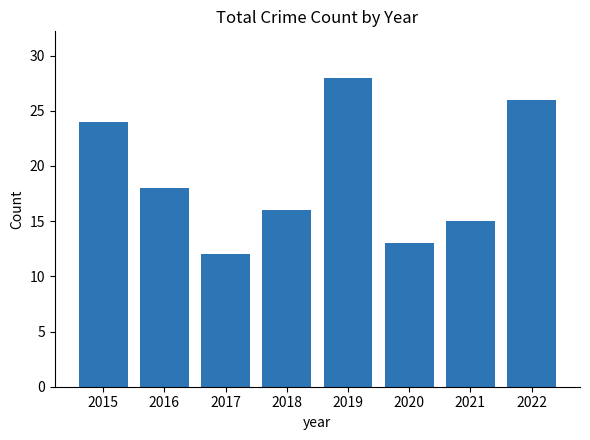

How many bars are there in total?

8